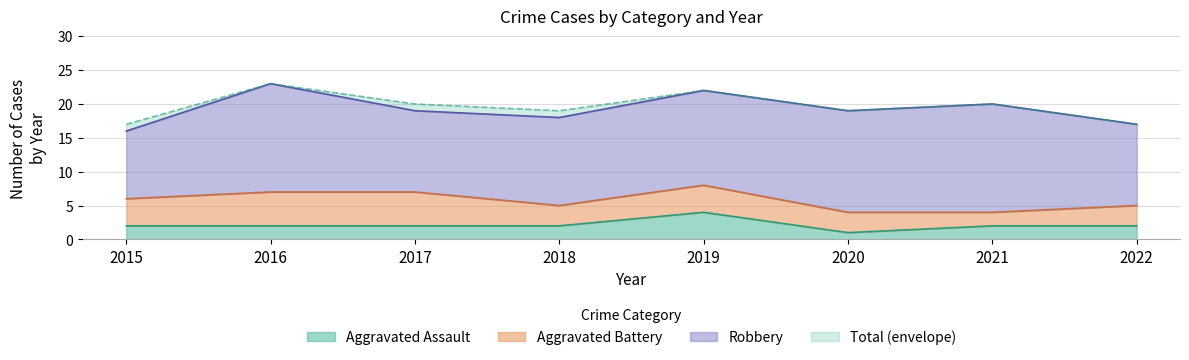

How many Total values are between 19 and 22?

5